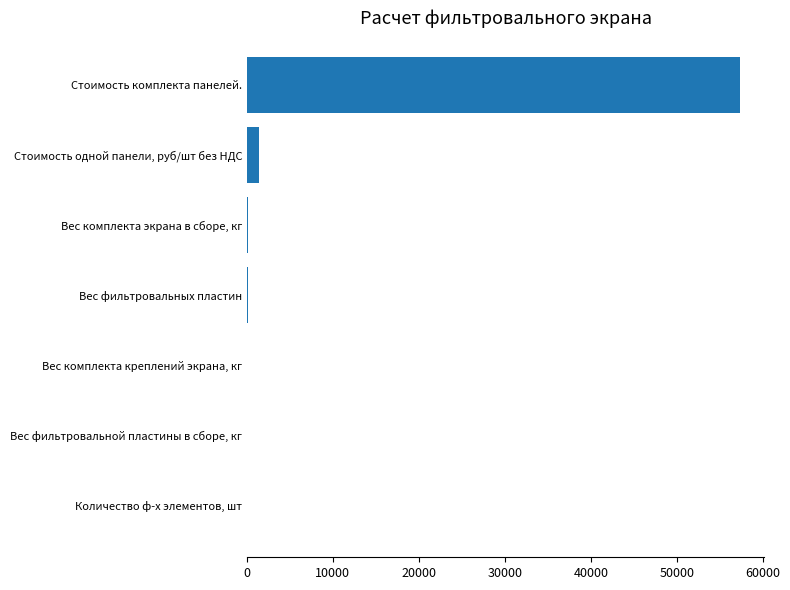

Are the bars horizontal?

Yes